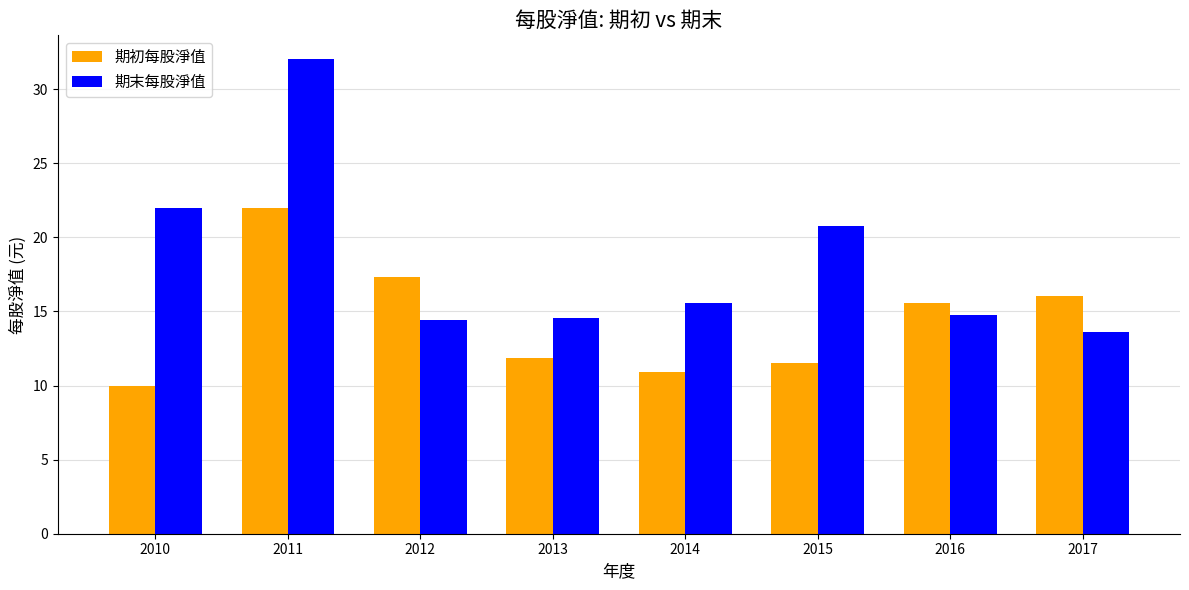

What is the average value of the 期末每股淨值 series?

18.5